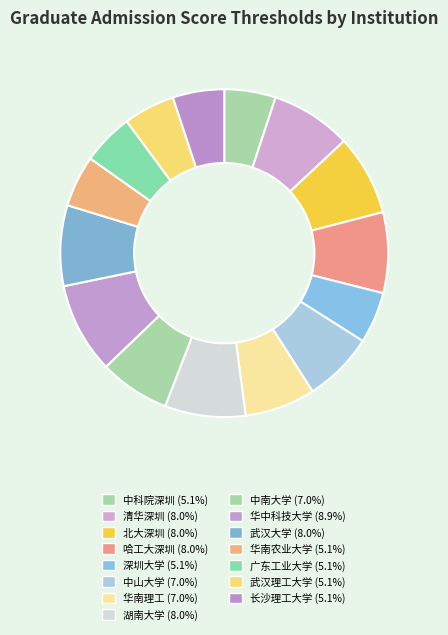

To the nearest percent, what is the average slice percentage?

7%